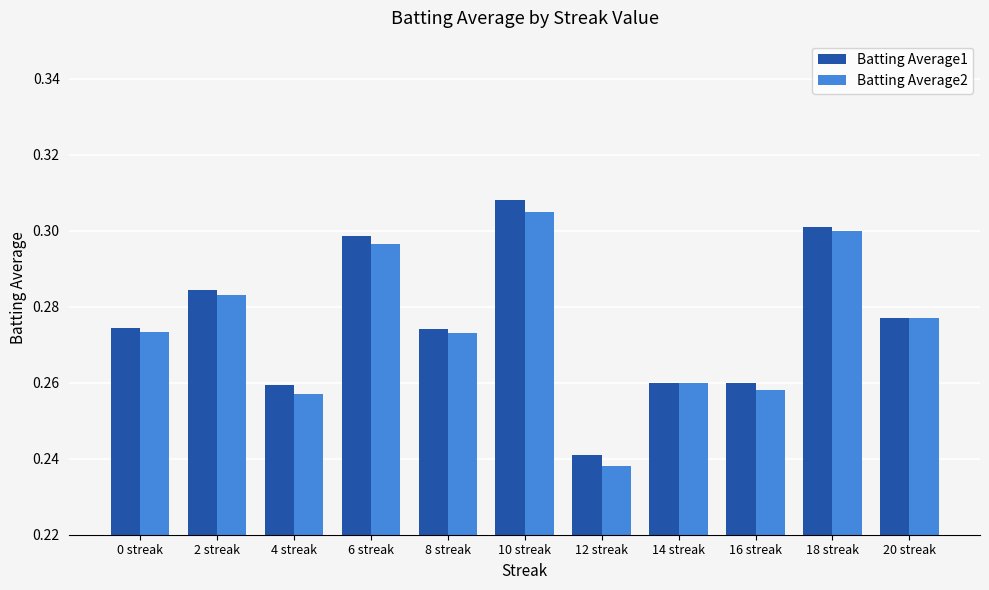

At which category is the sum across all series the highest?

10 streak